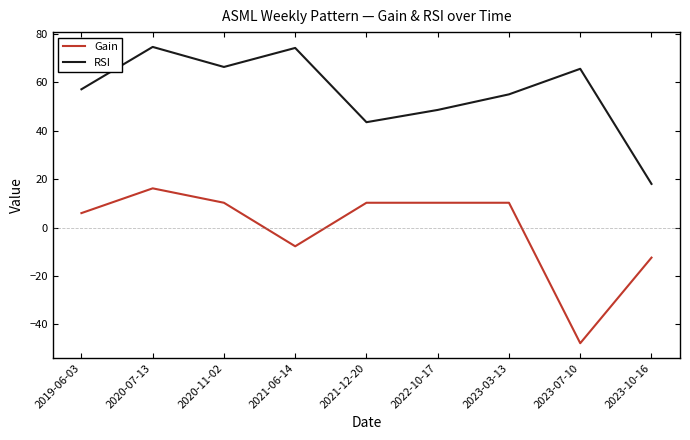

Is the value of Gain at 2020-11-02 greater than the value of RSI at 2020-11-02?

No